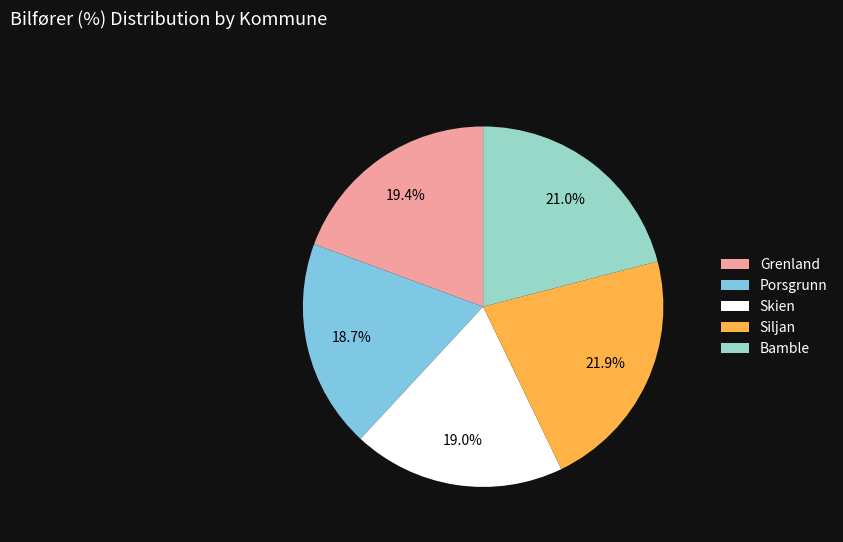

To the nearest percent, what portion does Grenland represent?

19%